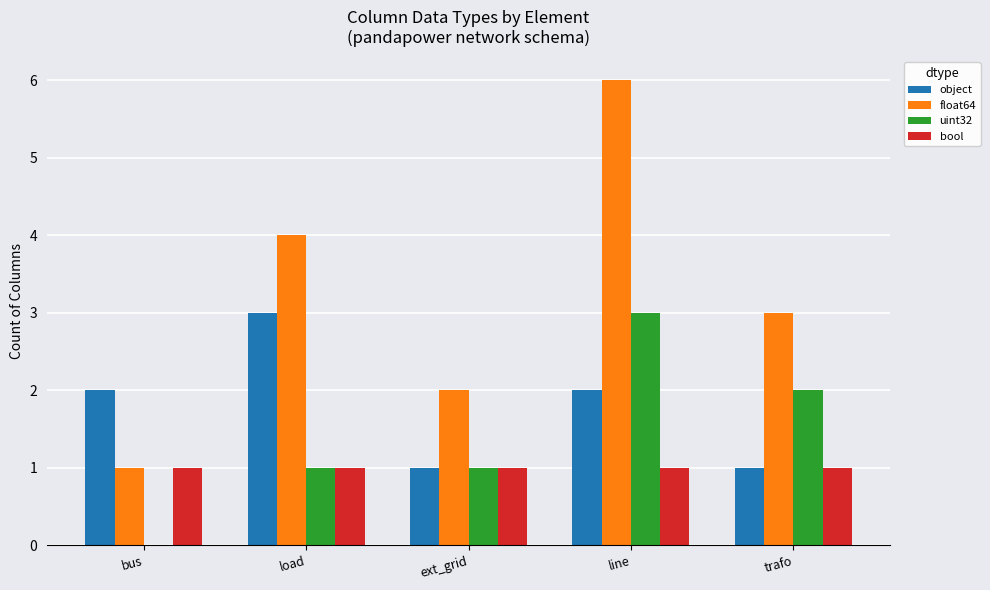

What is the maximum value shown in the chart?

6